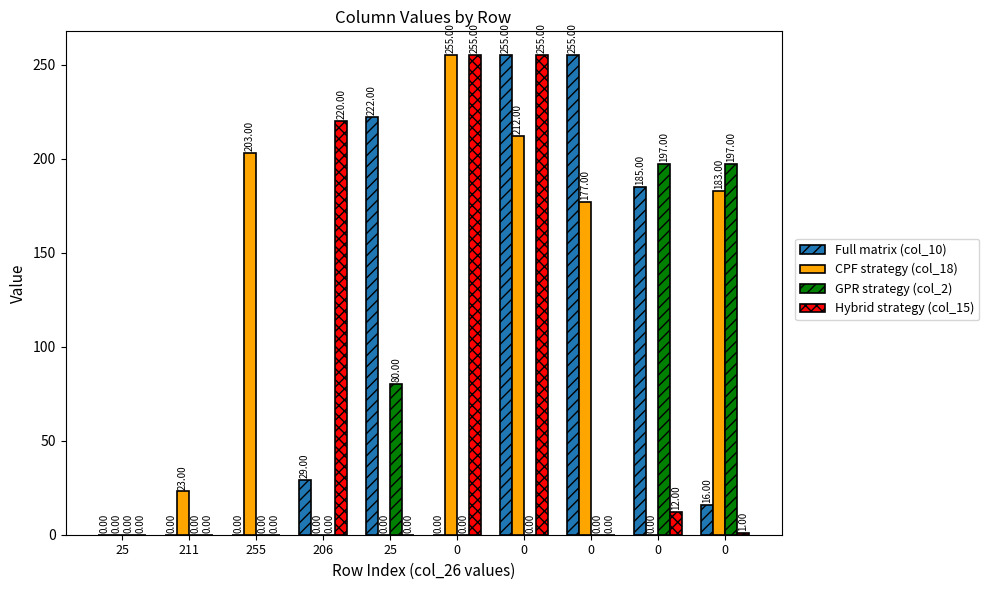

True or false: Full matrix (col_10) has a value of 255 at 0.

True